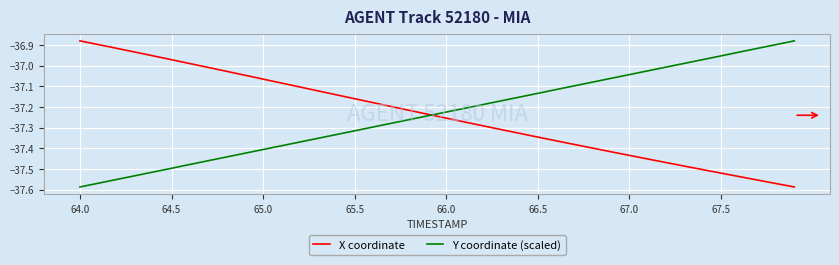

Which series ends up on top after the final intersection of X coordinate and Y coordinate (scaled)?

Y coordinate (scaled)